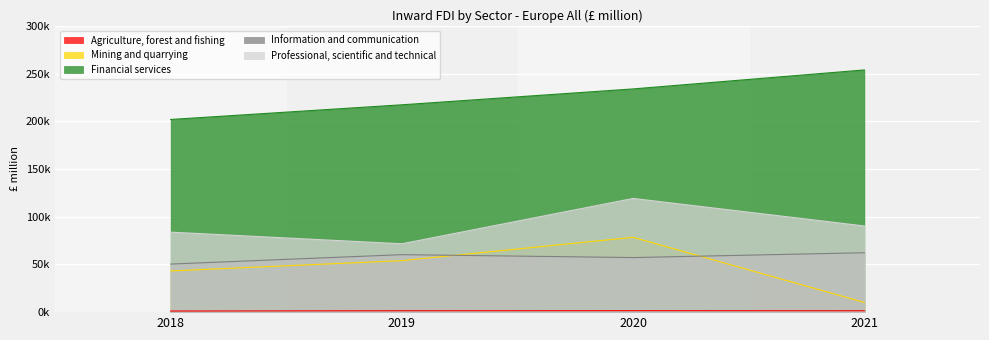

True or false: Professional, scientific and technical and Information and communication cross at least once.

False